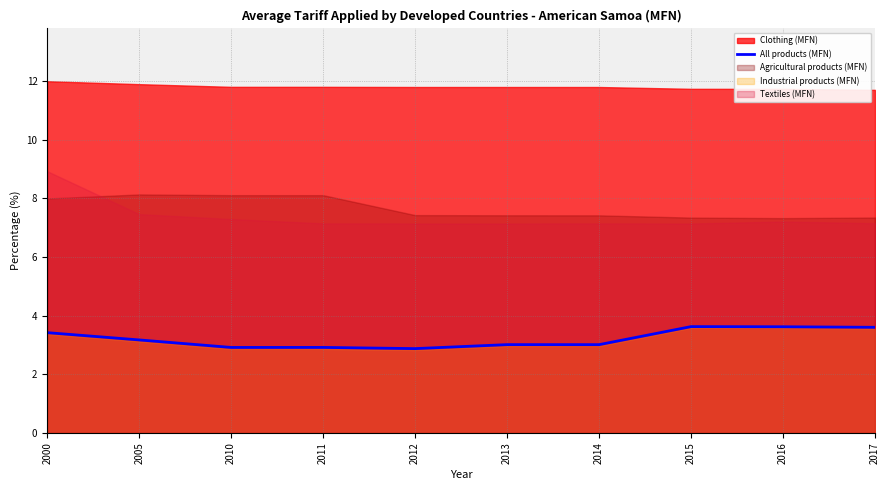

List the labels in order of value, smallest first.

2012, 2010, 2011, 2014, 2013, 2005, 2000, 2017, 2016, 2015